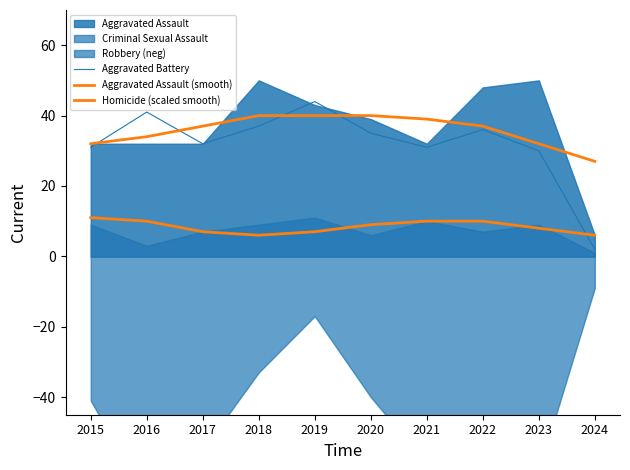

What is the difference between the maximum and second lowest values in the Aggravated Assault (smooth) series?

8